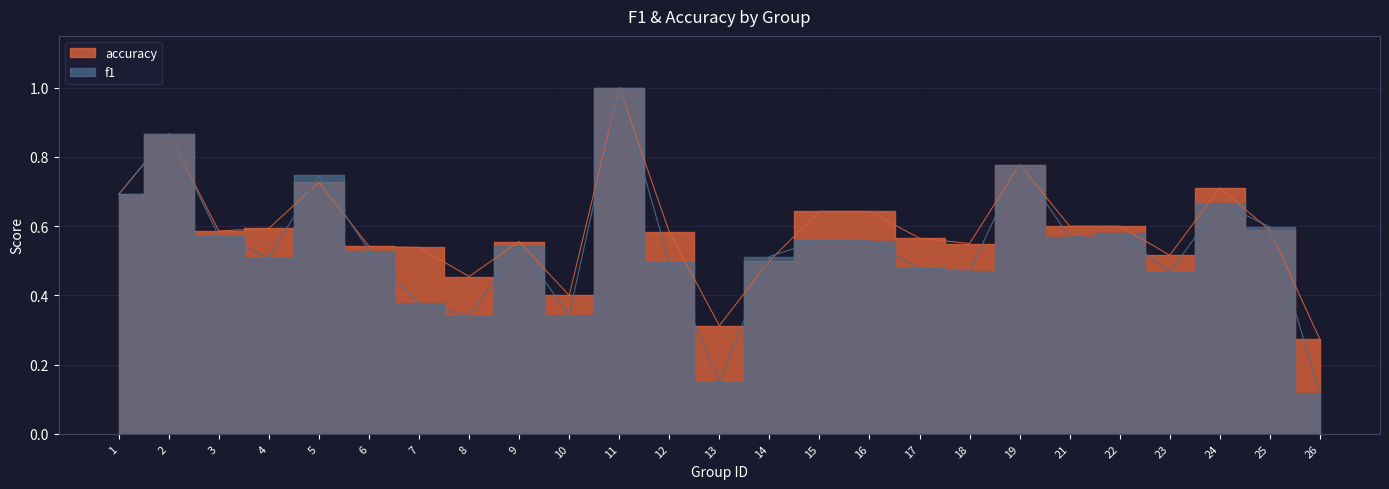

What is the difference between the f1 values at 22 and 1?

0.1